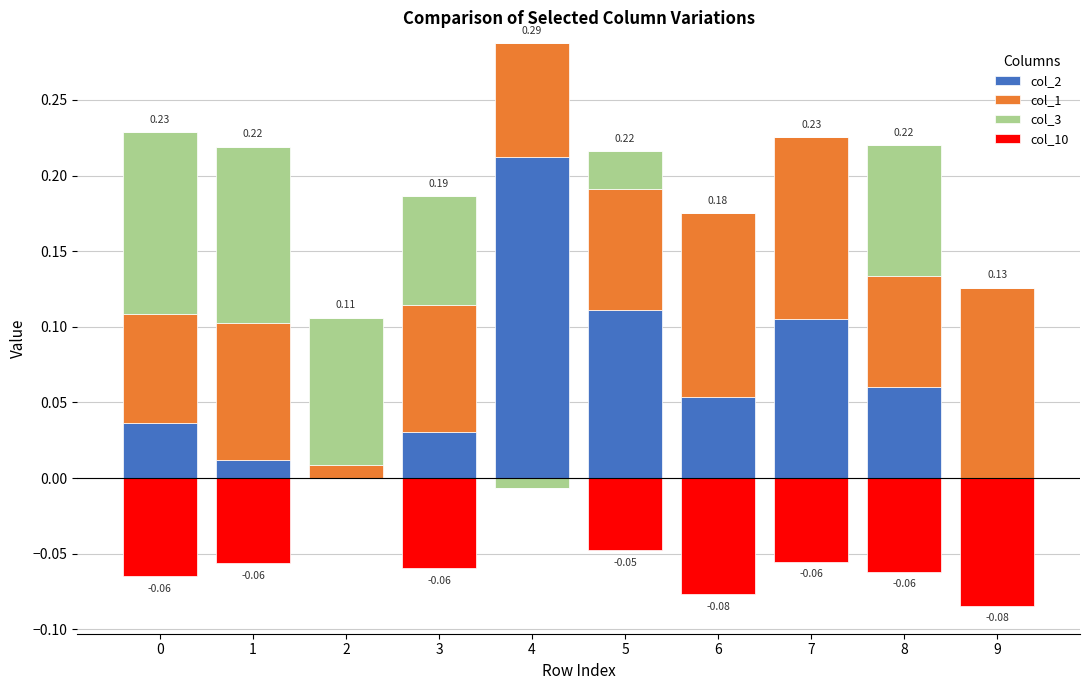

At 8, list the series in order from smallest to largest.

col_10, col_2, col_1, col_3